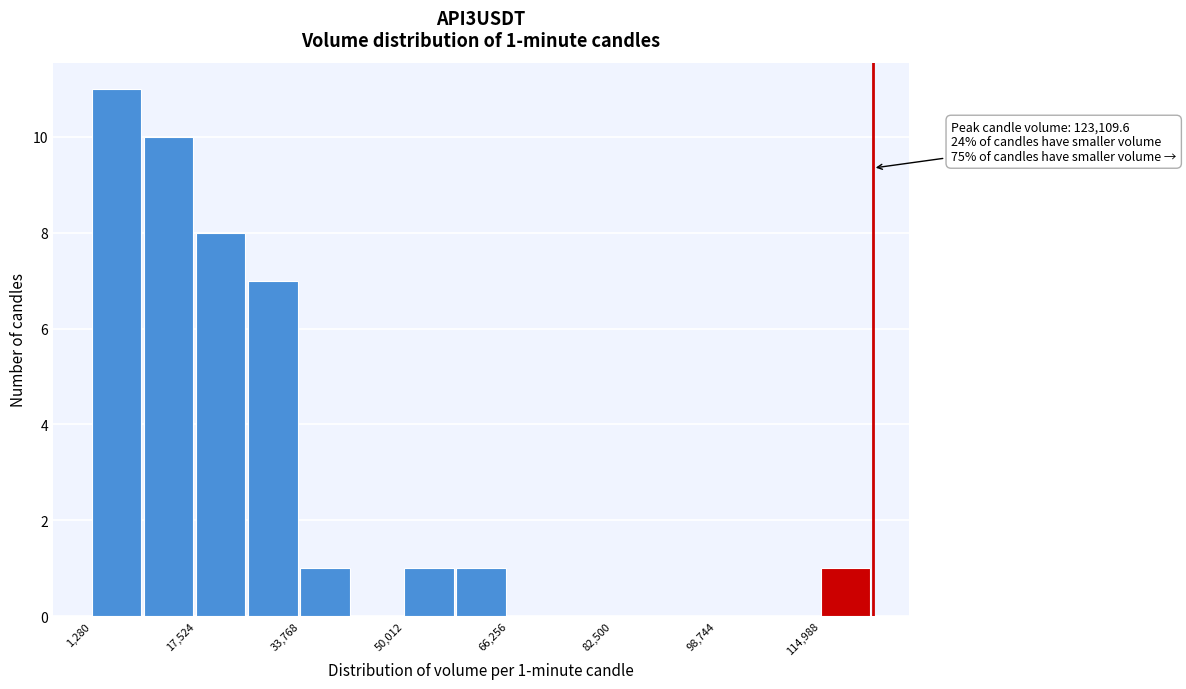

Over which range of the x-axis is the bar tallest?

2000 to 10000